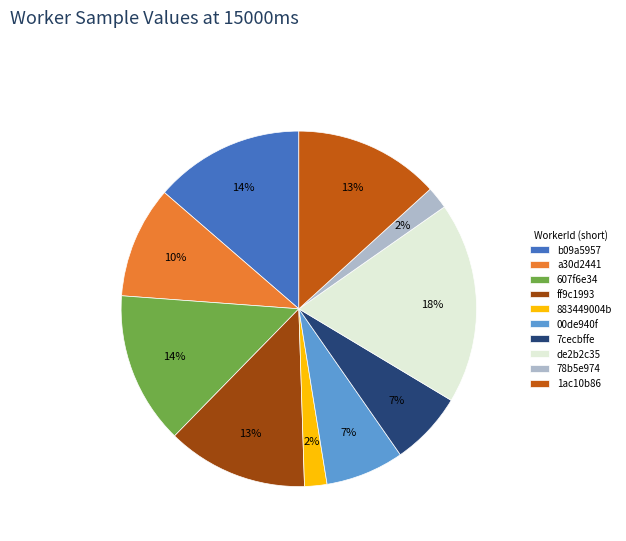

Does any single category account for the majority?

No